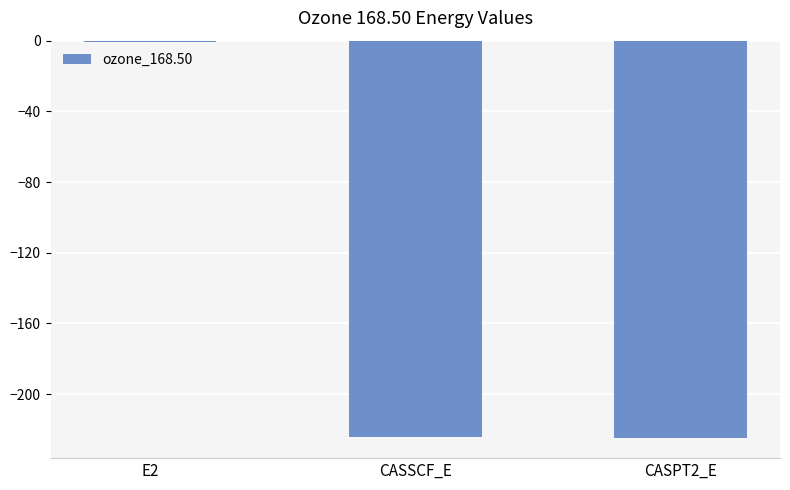

Which label corresponds to the largest value in the chart?

E2